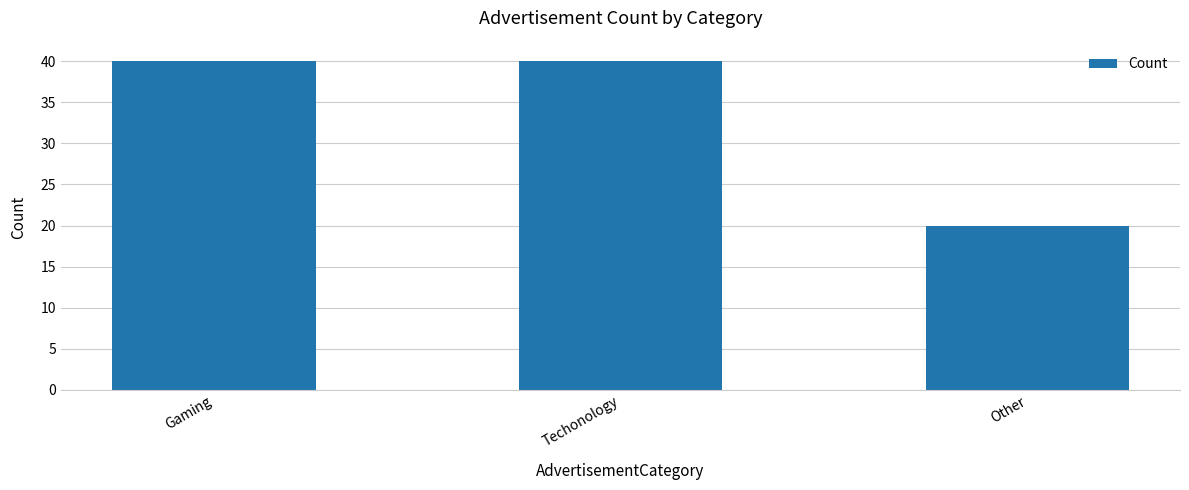

What is the difference between the values at Other and Gaming?

20